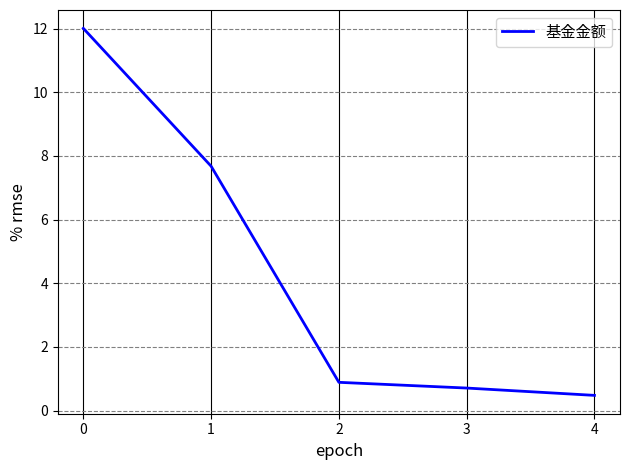

At which category does the chart reach its minimum across all series?

4